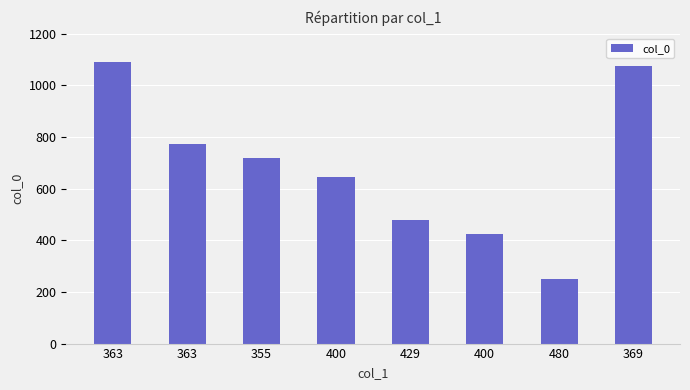

What is the label of the 7th bar from the left?

480